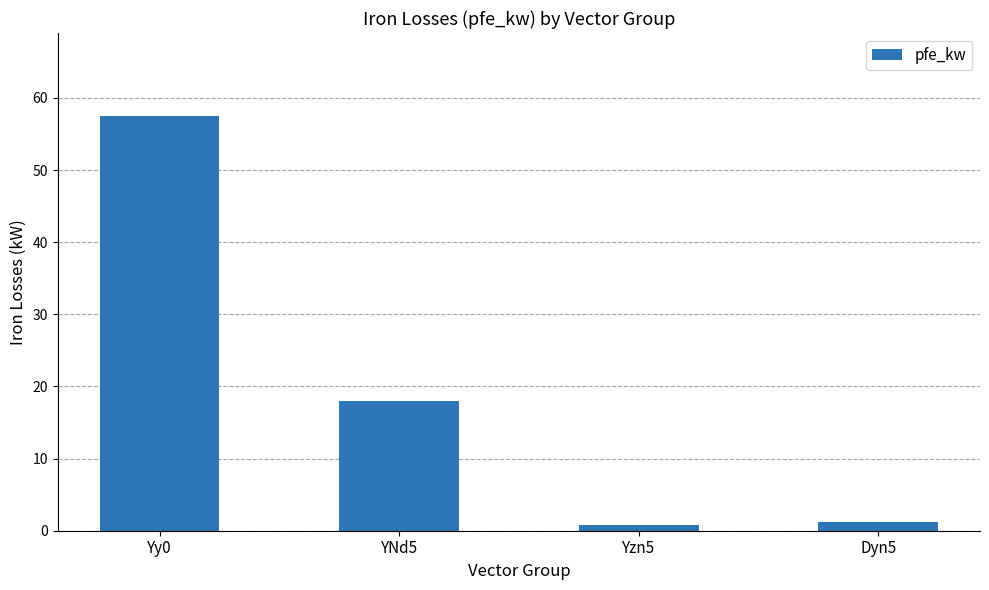

Does the chart contain stacked bars?

No